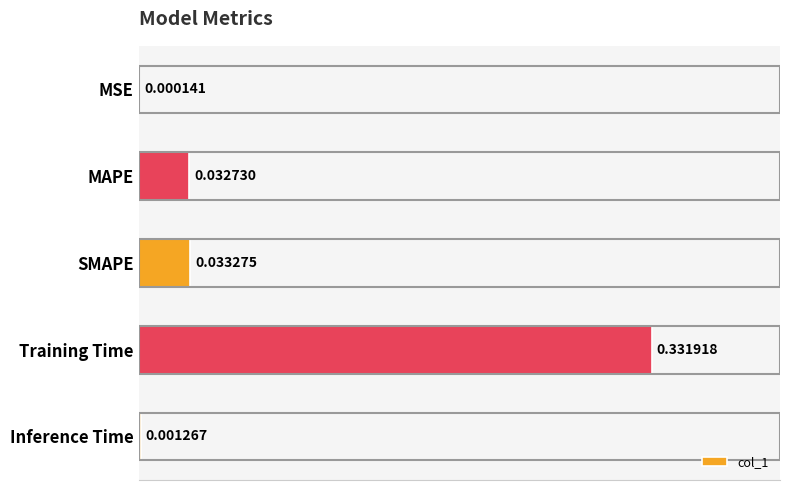

Which category has the highest value across all series?

Training Time